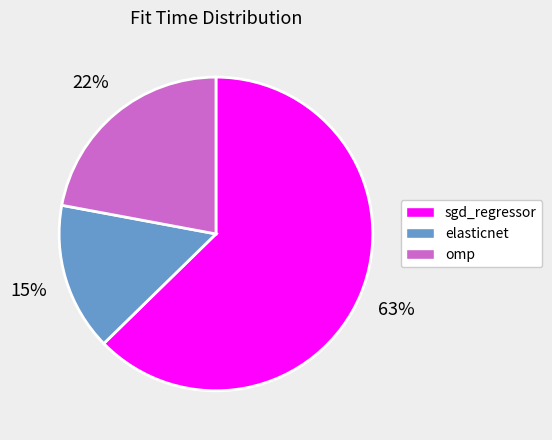

Is there any slice that represents more than half of the pie?

Yes